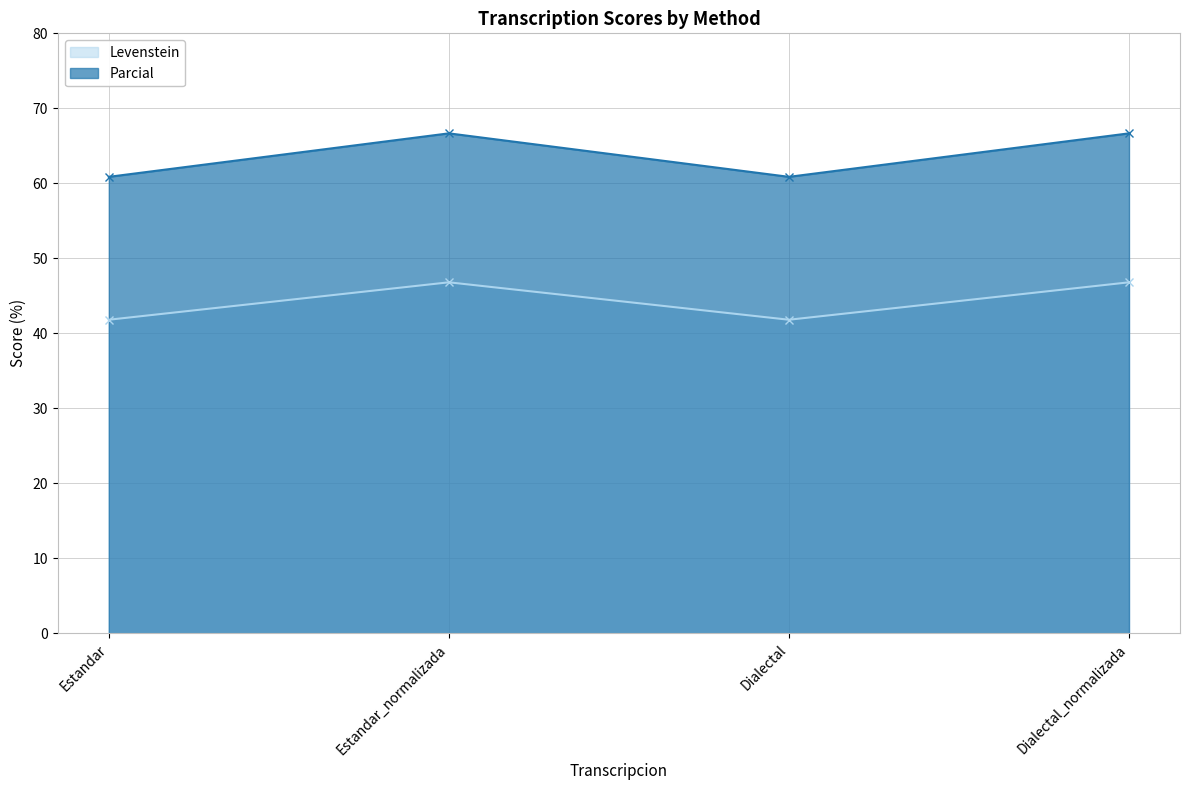

What position from the left is Estandar_normalizada?

2